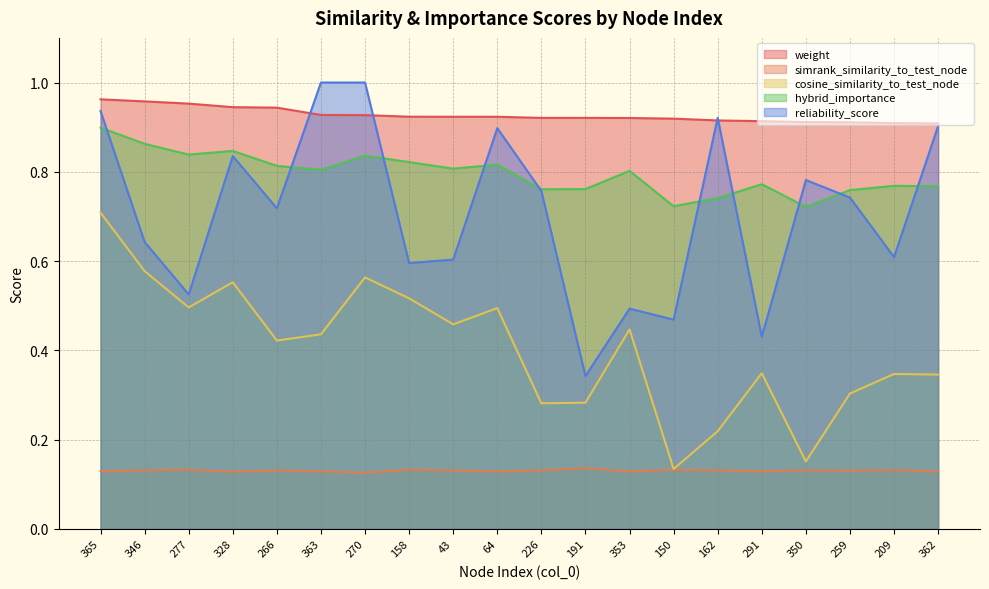

At which category is the sum across all series the highest?

365